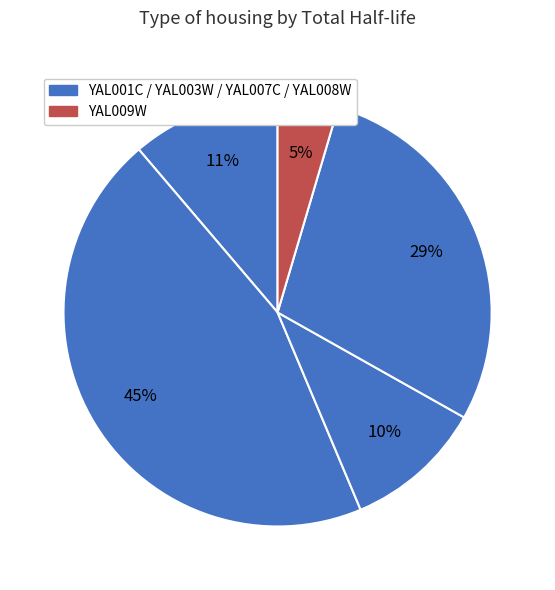

How many segments does this pie chart have?

5